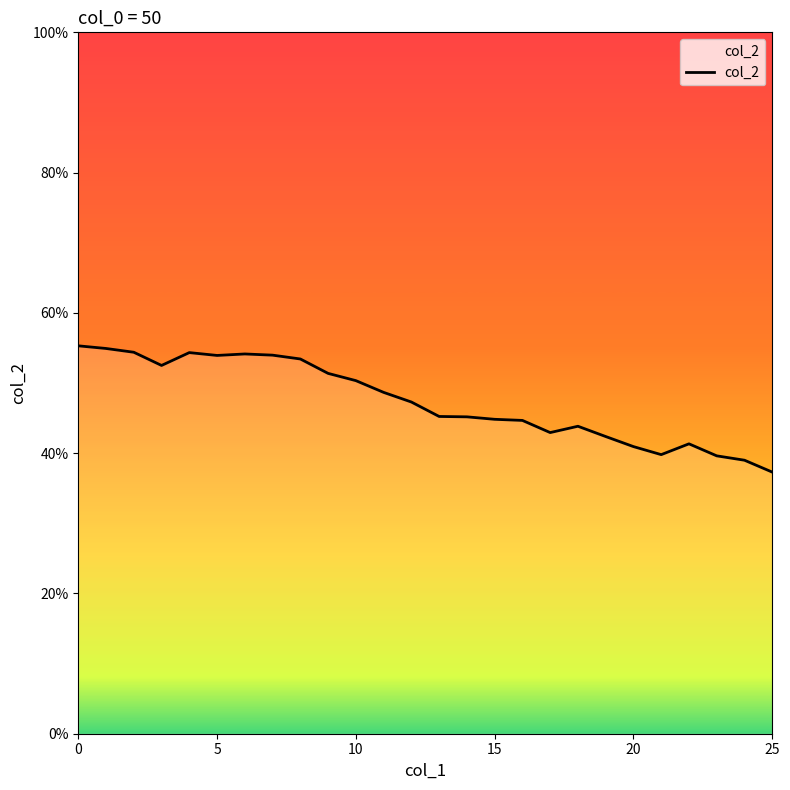

Does the chart display data point markers on the line(s)?

No